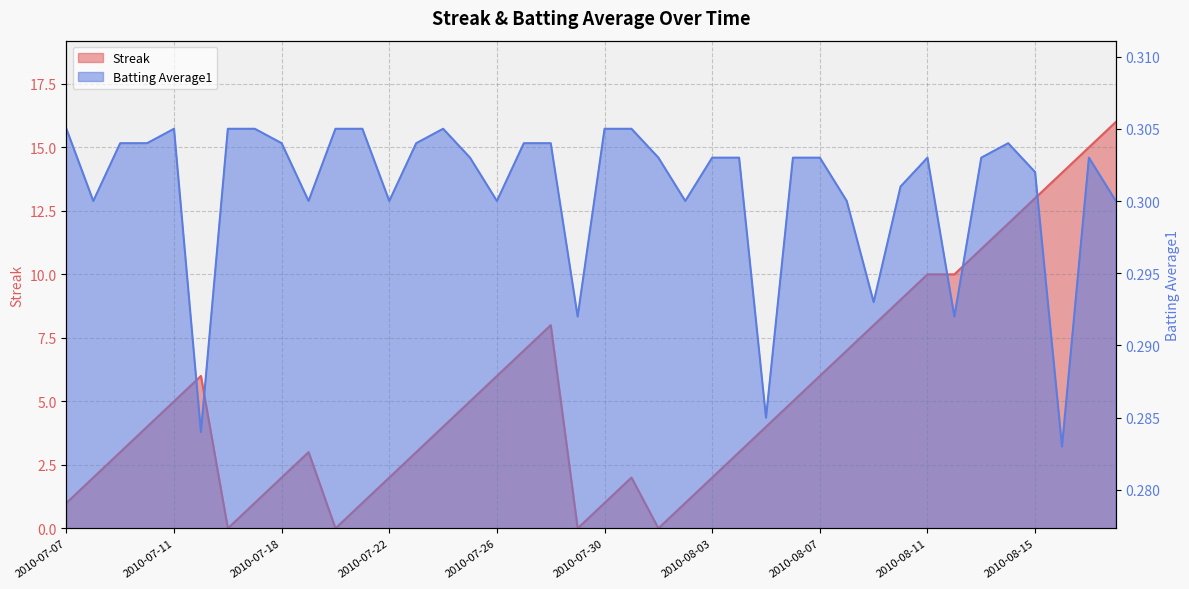

What is the sum of the Streak values at 2010-07-15 and 2010-07-22?

8.0